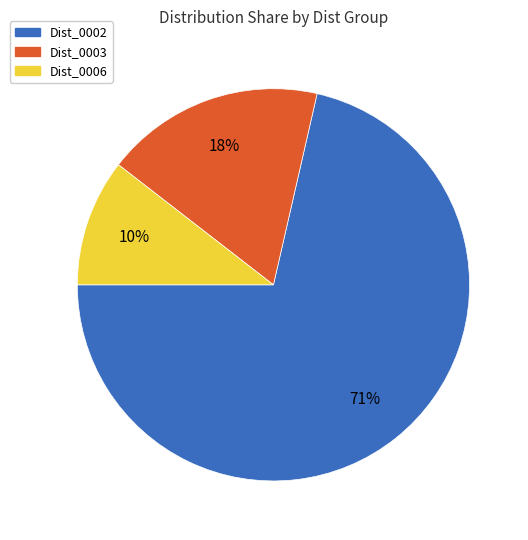

To the nearest percent, what percentage of the pie is Dist_0003?

18%